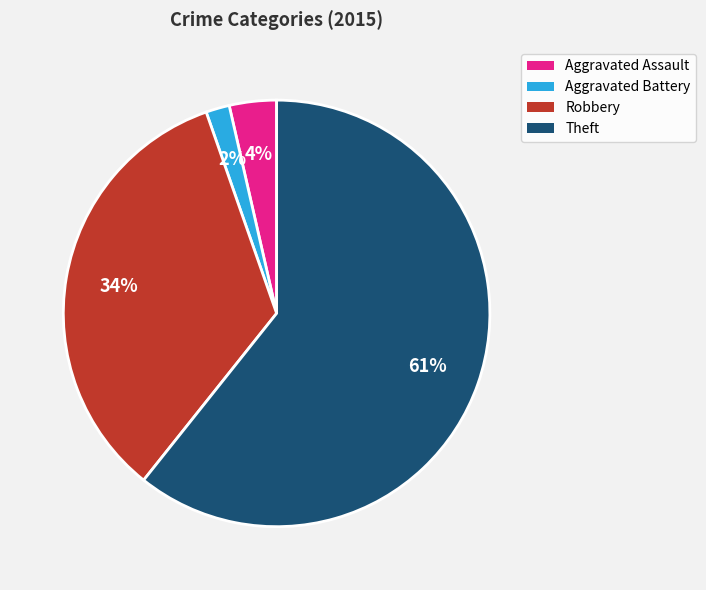

Combined, do Aggravated Battery and Robbery account for over 50%?

No